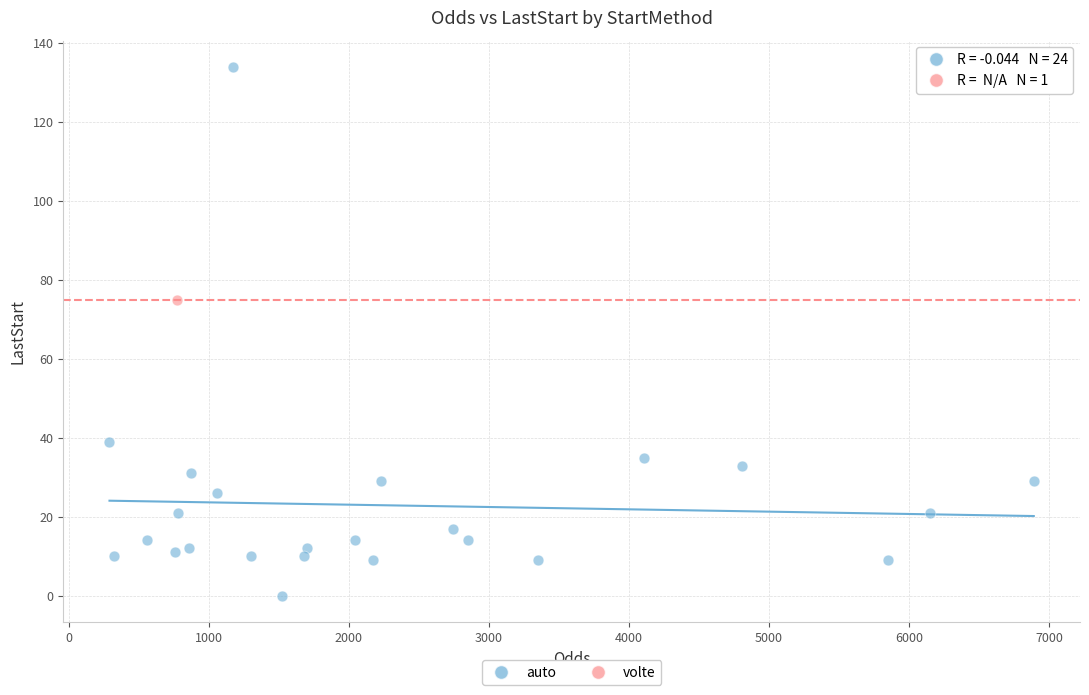

What are all the series names shown in the legend?

auto, volte